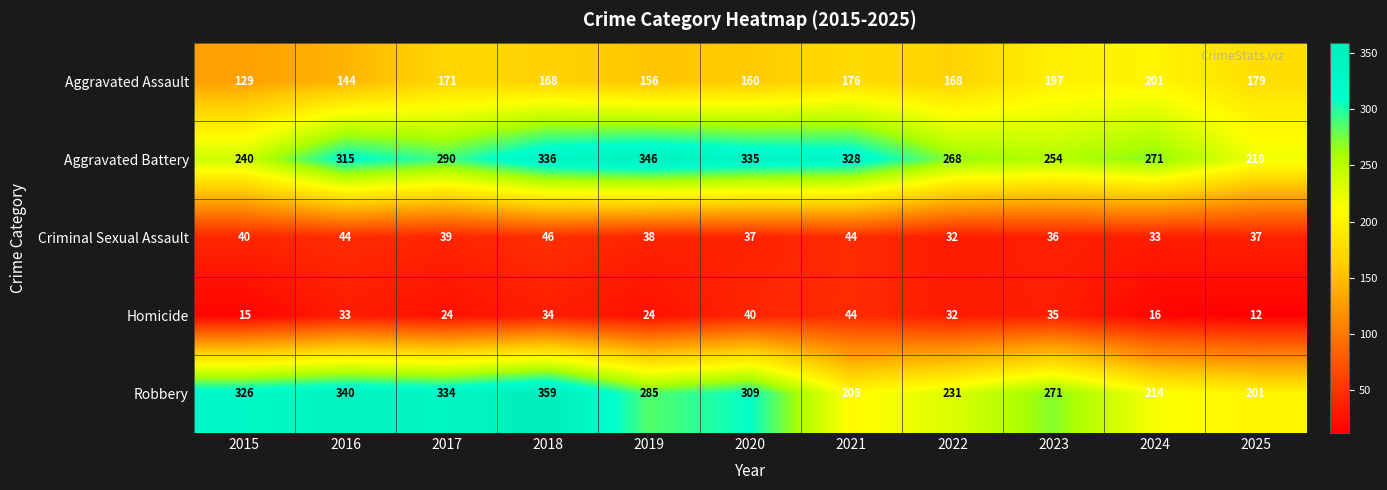

Is it true that Aggravated Assault equals 185 at 2015?

False